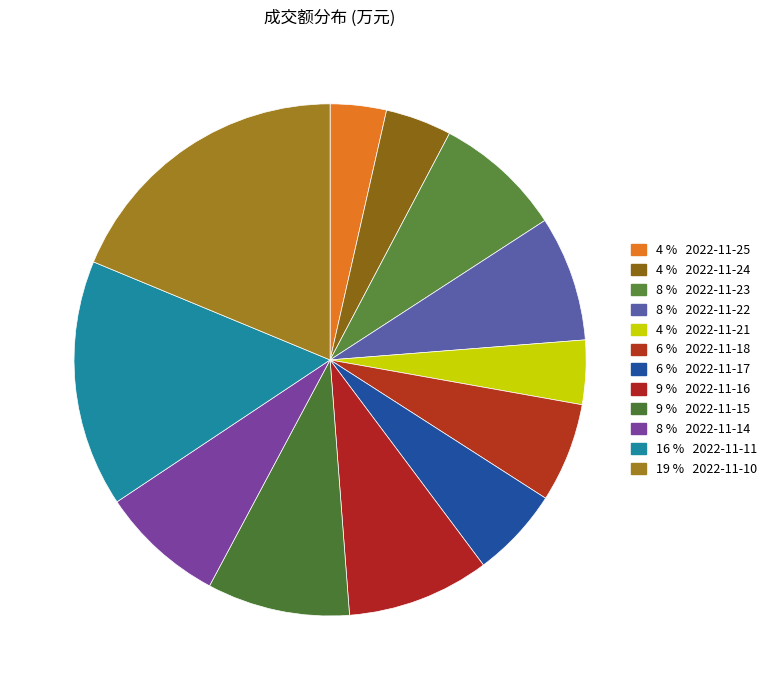

How many segments does this pie chart have?

12